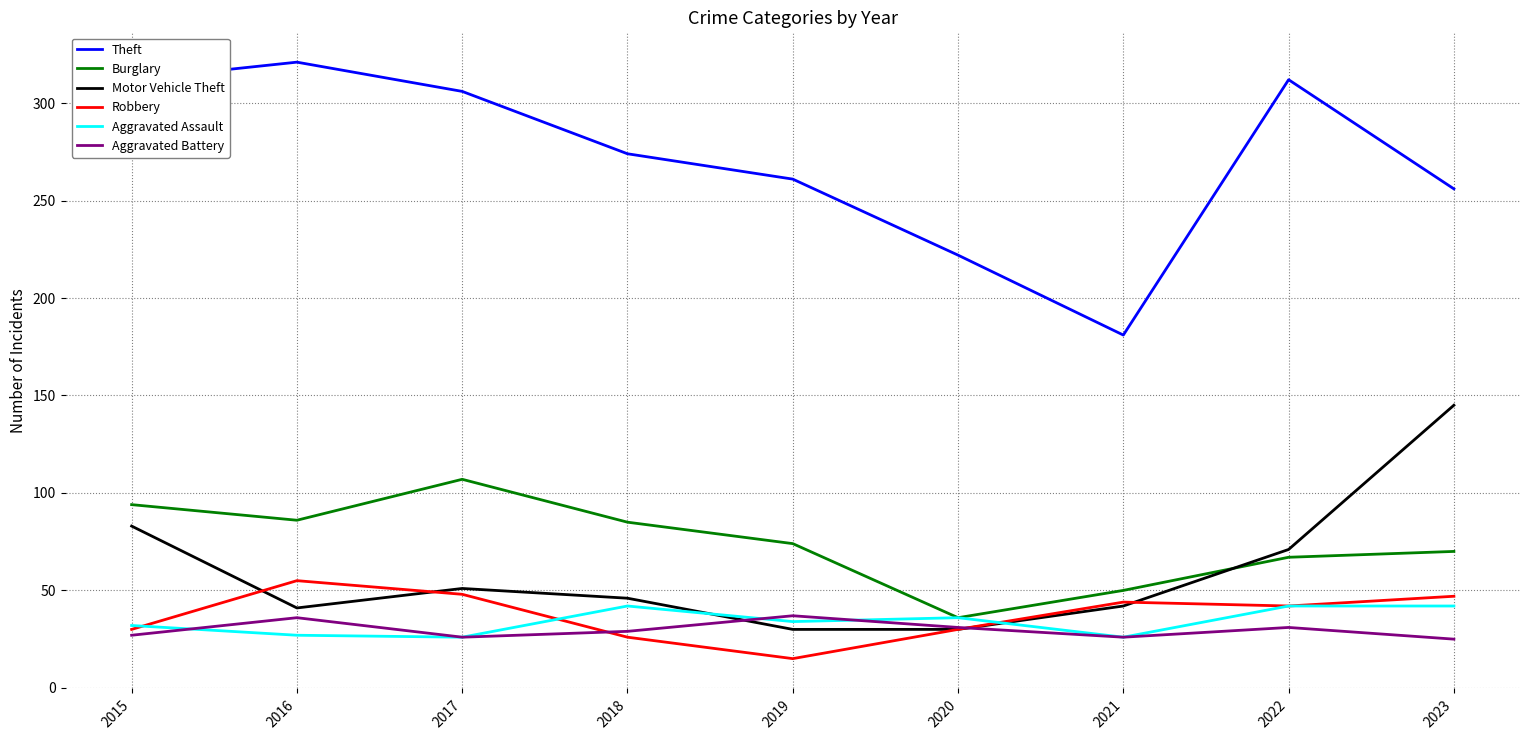

What is the difference between the maximum and minimum values in the Theft series?

140